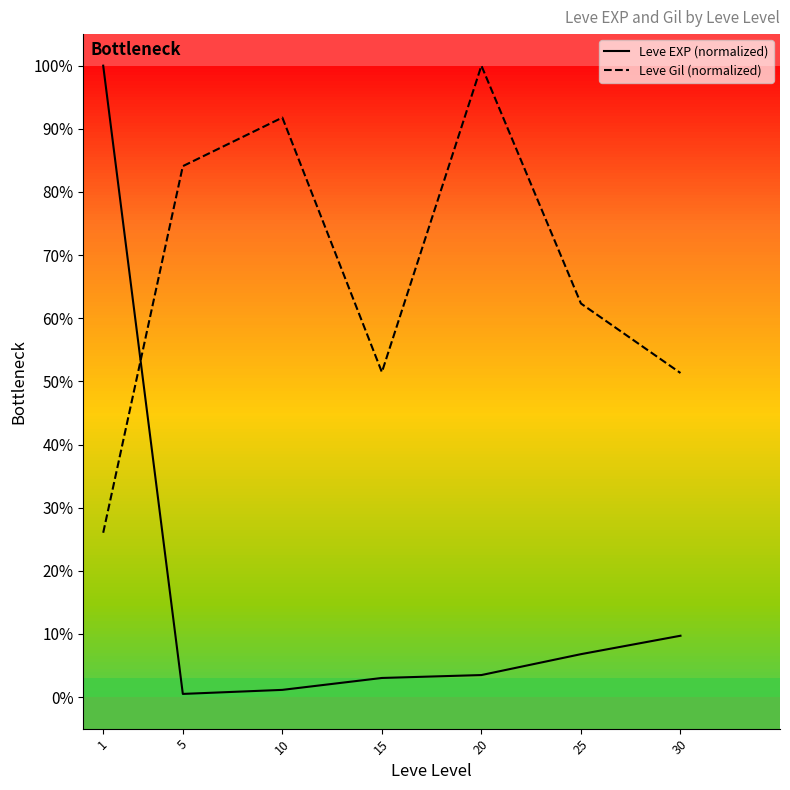

How many lines are shown in the chart?

2